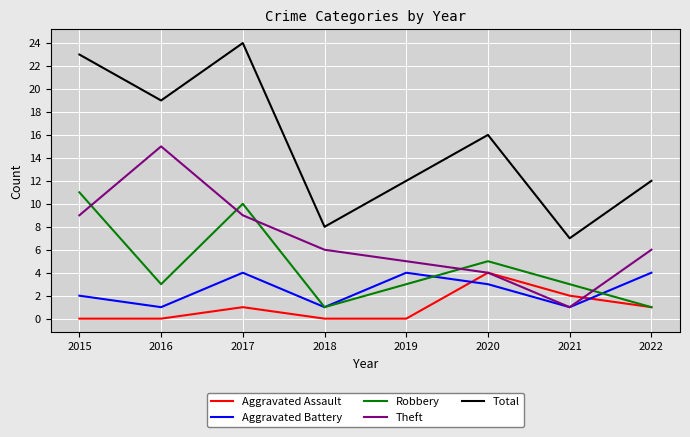

Which series has the largest range (max minus min)?

Total